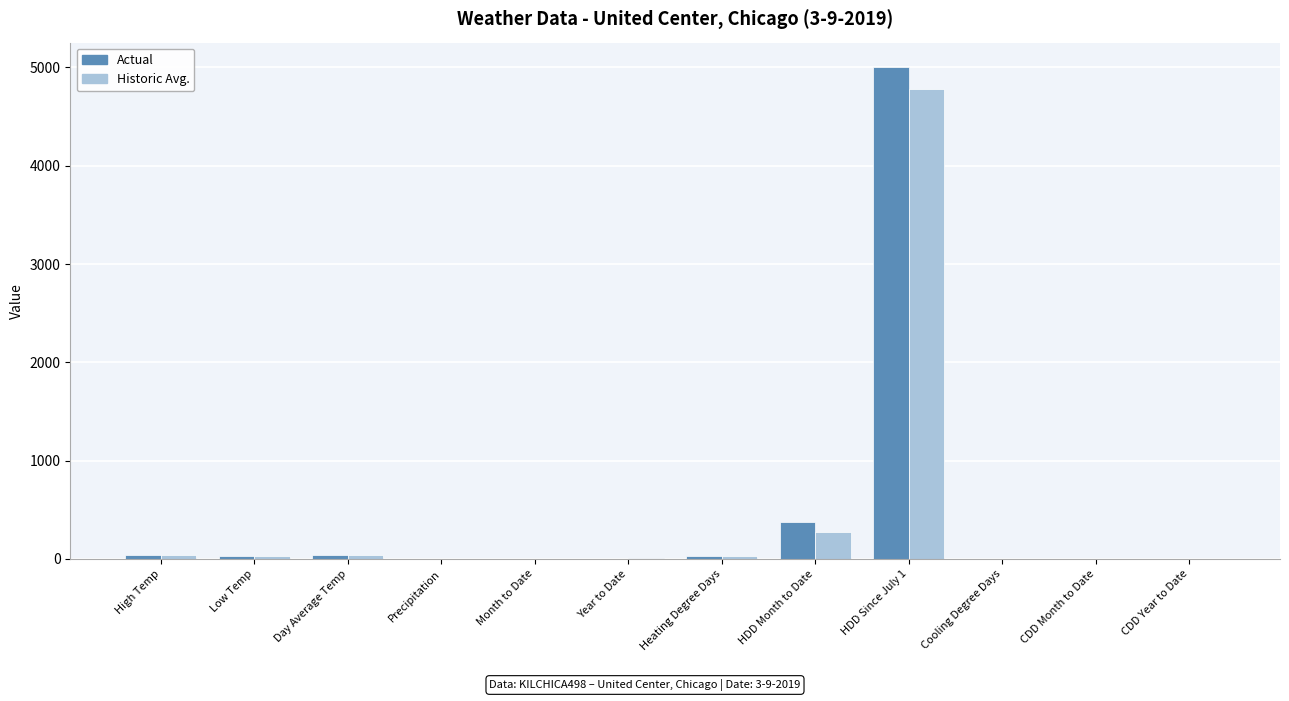

How many data points does each series have?

12